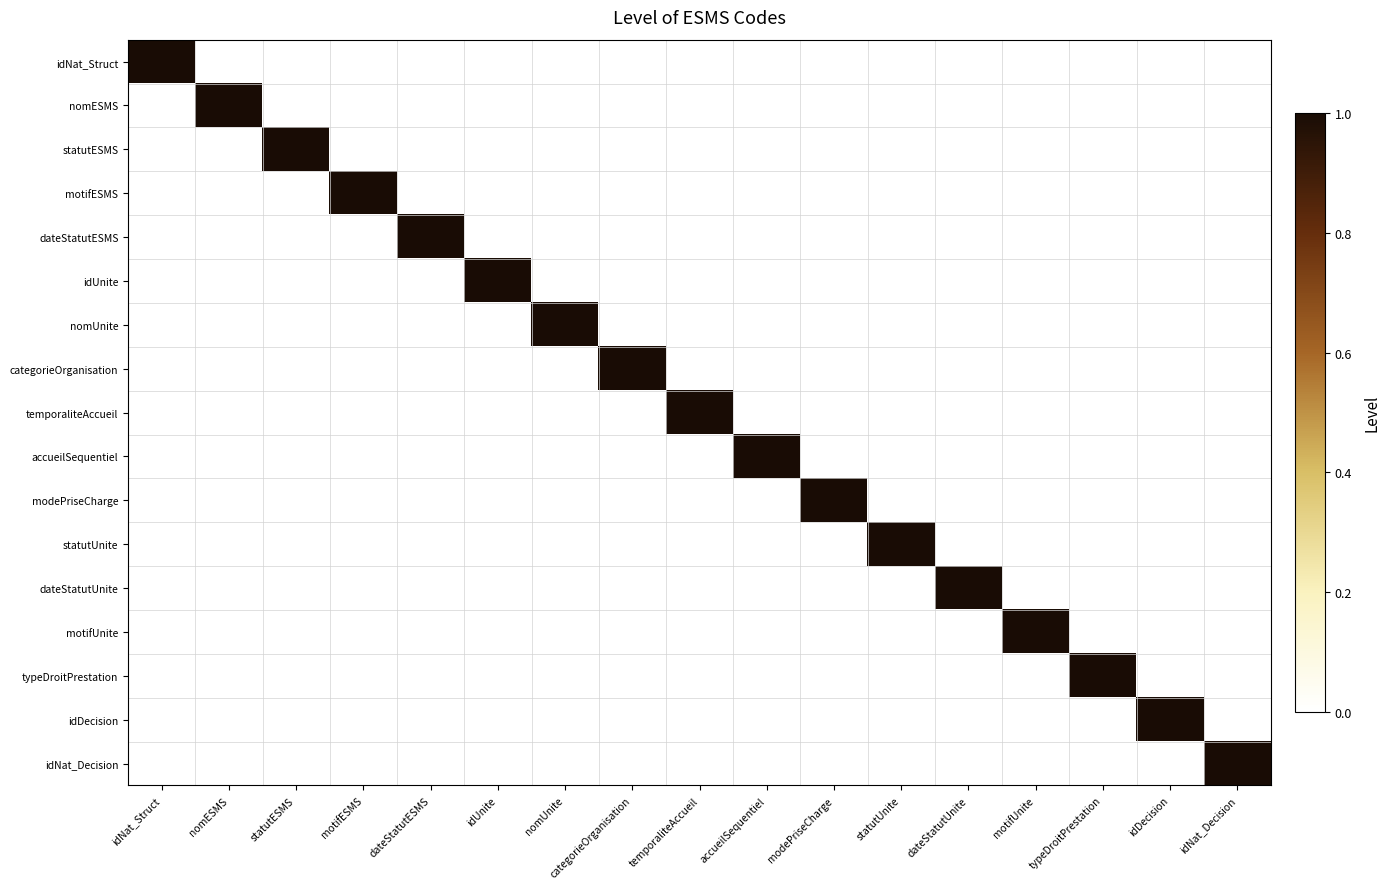

Reading left to right, list all the values displayed in this chart.

idNat_Struct: idNat_Struct=1	nomESMS=0	statutESMS=0	motifESMS=0	dateStatutESMS=0	idUnite=0	nomUnite=0	categorieOrganisation=0	temporaliteAccueil=0	accueilSequentiel=0	modePriseCharge=0	statutUnite=0	dateStatutUnite=0	motifUnite=0	typeDroitPrestation=0	idDecision=0	idNat_Decision=0
nomESMS: idNat_Struct=0	nomESMS=1	statutESMS=0	motifESMS=0	dateStatutESMS=0	idUnite=0	nomUnite=0	categorieOrganisation=0	temporaliteAccueil=0	accueilSequentiel=0	modePriseCharge=0	statutUnite=0	dateStatutUnite=0	motifUnite=0	typeDroitPrestation=0	idDecision=0	idNat_Decision=0
statutESMS: idNat_Struct=0	nomESMS=0	statutESMS=1	motifESMS=0	dateStatutESMS=0	idUnite=0	nomUnite=0	categorieOrganisation=0	temporaliteAccueil=0	accueilSequentiel=0	modePriseCharge=0	statutUnite=0	dateStatutUnite=0	motifUnite=0	typeDroitPrestation=0	idDecision=0	idNat_Decision=0
motifESMS: idNat_Struct=0	nomESMS=0	statutESMS=0	motifESMS=1	dateStatutESMS=0	idUnite=0	nomUnite=0	categorieOrganisation=0	temporaliteAccueil=0	accueilSequentiel=0	modePriseCharge=0	statutUnite=0	dateStatutUnite=0	motifUnite=0	typeDroitPrestation=0	idDecision=0	idNat_Decision=0
dateStatutESMS: idNat_Struct=0	nomESMS=0	statutESMS=0	motifESMS=0	dateStatutESMS=1	idUnite=0	nomUnite=0	categorieOrganisation=0	temporaliteAccueil=0	accueilSequentiel=0	modePriseCharge=0	statutUnite=0	dateStatutUnite=0	motifUnite=0	typeDroitPrestation=0	idDecision=0	idNat_Decision=0
idUnite: idNat_Struct=0	nomESMS=0	statutESMS=0	motifESMS=0	dateStatutESMS=0	idUnite=1	nomUnite=0	categorieOrganisation=0	temporaliteAccueil=0	accueilSequentiel=0	modePriseCharge=0	statutUnite=0	dateStatutUnite=0	motifUnite=0	typeDroitPrestation=0	idDecision=0	idNat_Decision=0
nomUnite: idNat_Struct=0	nomESMS=0	statutESMS=0	motifESMS=0	dateStatutESMS=0	idUnite=0	nomUnite=1	categorieOrganisation=0	temporaliteAccueil=0	accueilSequentiel=0	modePriseCharge=0	statutUnite=0	dateStatutUnite=0	motifUnite=0	typeDroitPrestation=0	idDecision=0	idNat_Decision=0
categorieOrganisation: idNat_Struct=0	nomESMS=0	statutESMS=0	motifESMS=0	dateStatutESMS=0	idUnite=0	nomUnite=0	categorieOrganisation=1	temporaliteAccueil=0	accueilSequentiel=0	modePriseCharge=0	statutUnite=0	dateStatutUnite=0	motifUnite=0	typeDroitPrestation=0	idDecision=0	idNat_Decision=0
temporaliteAccueil: idNat_Struct=0	nomESMS=0	statutESMS=0	motifESMS=0	dateStatutESMS=0	idUnite=0	nomUnite=0	categorieOrganisation=0	temporaliteAccueil=1	accueilSequentiel=0	modePriseCharge=0	statutUnite=0	dateStatutUnite=0	motifUnite=0	typeDroitPrestation=0	idDecision=0	idNat_Decision=0
accueilSequentiel: idNat_Struct=0	nomESMS=0	statutESMS=0	motifESMS=0	dateStatutESMS=0	idUnite=0	nomUnite=0	categorieOrganisation=0	temporaliteAccueil=0	accueilSequentiel=1	modePriseCharge=0	statutUnite=0	dateStatutUnite=0	motifUnite=0	typeDroitPrestation=0	idDecision=0	idNat_Decision=0
modePriseCharge: idNat_Struct=0	nomESMS=0	statutESMS=0	motifESMS=0	dateStatutESMS=0	idUnite=0	nomUnite=0	categorieOrganisation=0	temporaliteAccueil=0	accueilSequentiel=0	modePriseCharge=1	statutUnite=0	dateStatutUnite=0	motifUnite=0	typeDroitPrestation=0	idDecision=0	idNat_Decision=0
statutUnite: idNat_Struct=0	nomESMS=0	statutESMS=0	motifESMS=0	dateStatutESMS=0	idUnite=0	nomUnite=0	categorieOrganisation=0	temporaliteAccueil=0	accueilSequentiel=0	modePriseCharge=0	statutUnite=1	dateStatutUnite=0	motifUnite=0	typeDroitPrestation=0	idDecision=0	idNat_Decision=0
dateStatutUnite: idNat_Struct=0	nomESMS=0	statutESMS=0	motifESMS=0	dateStatutESMS=0	idUnite=0	nomUnite=0	categorieOrganisation=0	temporaliteAccueil=0	accueilSequentiel=0	modePriseCharge=0	statutUnite=0	dateStatutUnite=1	motifUnite=0	typeDroitPrestation=0	idDecision=0	idNat_Decision=0
motifUnite: idNat_Struct=0	nomESMS=0	statutESMS=0	motifESMS=0	dateStatutESMS=0	idUnite=0	nomUnite=0	categorieOrganisation=0	temporaliteAccueil=0	accueilSequentiel=0	modePriseCharge=0	statutUnite=0	dateStatutUnite=0	motifUnite=1	typeDroitPrestation=0	idDecision=0	idNat_Decision=0
typeDroitPrestation: idNat_Struct=0	nomESMS=0	statutESMS=0	motifESMS=0	dateStatutESMS=0	idUnite=0	nomUnite=0	categorieOrganisation=0	temporaliteAccueil=0	accueilSequentiel=0	modePriseCharge=0	statutUnite=0	dateStatutUnite=0	motifUnite=0	typeDroitPrestation=1	idDecision=0	idNat_Decision=0
idDecision: idNat_Struct=0	nomESMS=0	statutESMS=0	motifESMS=0	dateStatutESMS=0	idUnite=0	nomUnite=0	categorieOrganisation=0	temporaliteAccueil=0	accueilSequentiel=0	modePriseCharge=0	statutUnite=0	dateStatutUnite=0	motifUnite=0	typeDroitPrestation=0	idDecision=1	idNat_Decision=0
idNat_Decision: idNat_Struct=0	nomESMS=0	statutESMS=0	motifESMS=0	dateStatutESMS=0	idUnite=0	nomUnite=0	categorieOrganisation=0	temporaliteAccueil=0	accueilSequentiel=0	modePriseCharge=0	statutUnite=0	dateStatutUnite=0	motifUnite=0	typeDroitPrestation=0	idDecision=0	idNat_Decision=1